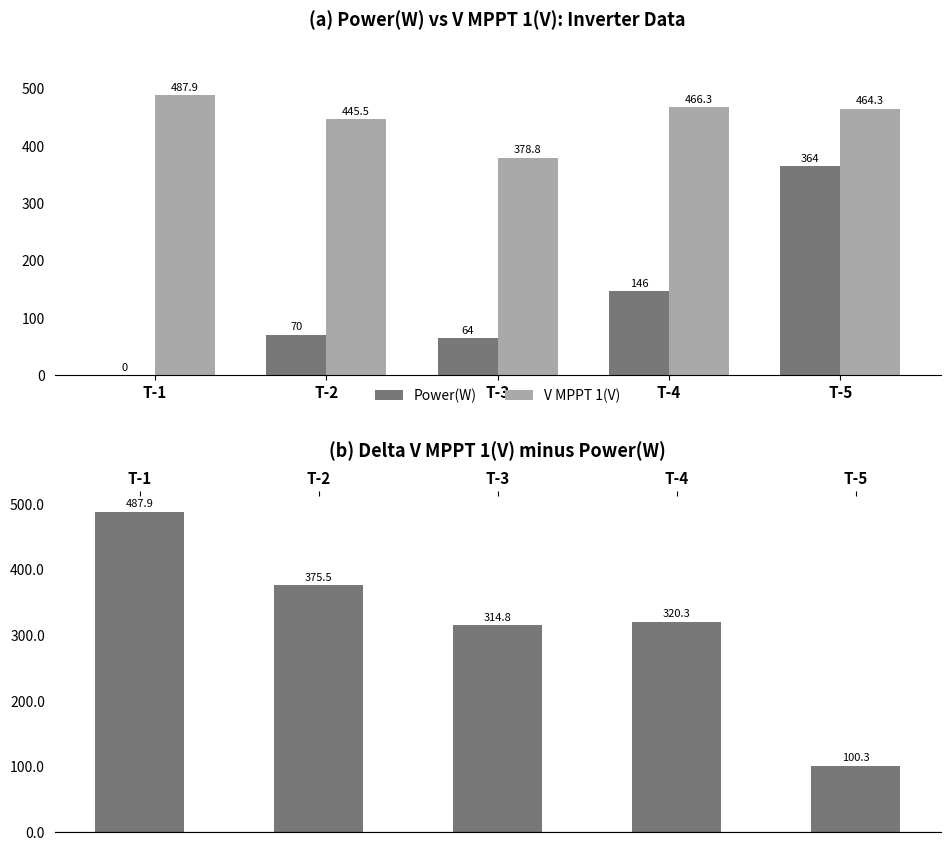

True or false: Power(W) has a value of 111.6 at T-3.

False